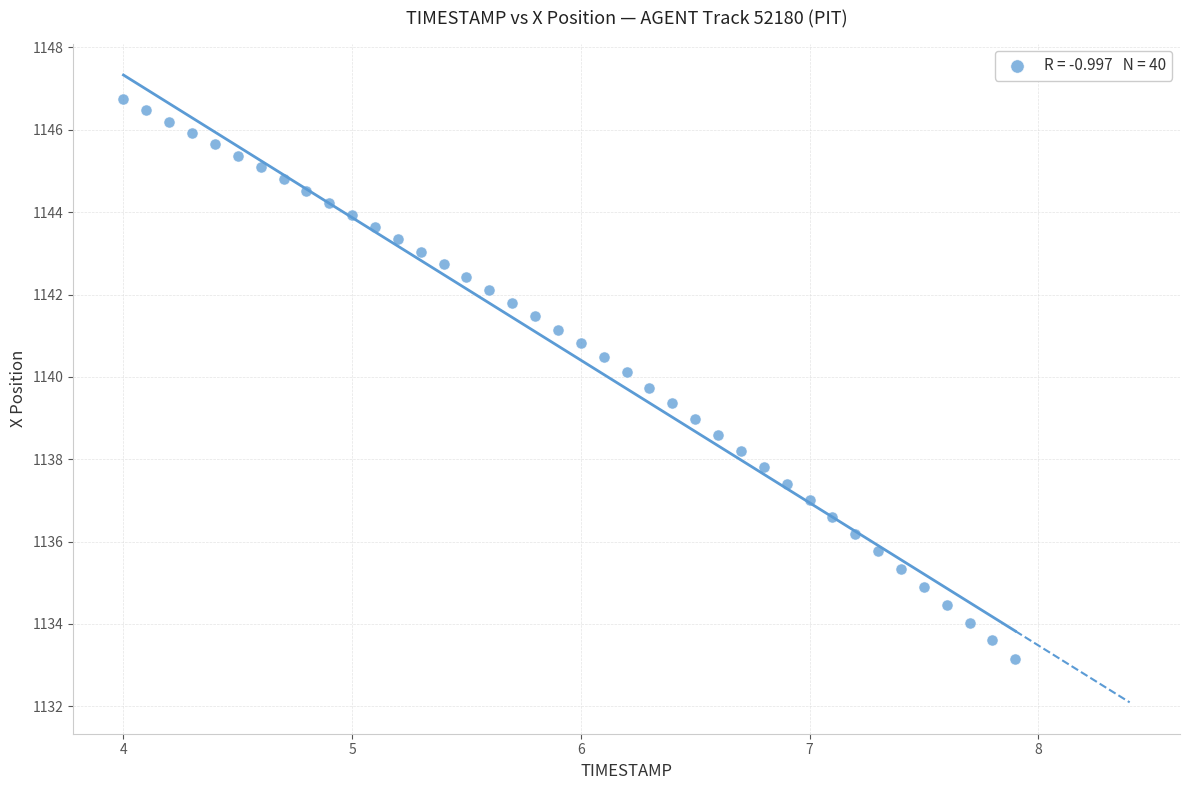

What is the range of X values (max minus min)?

3.9